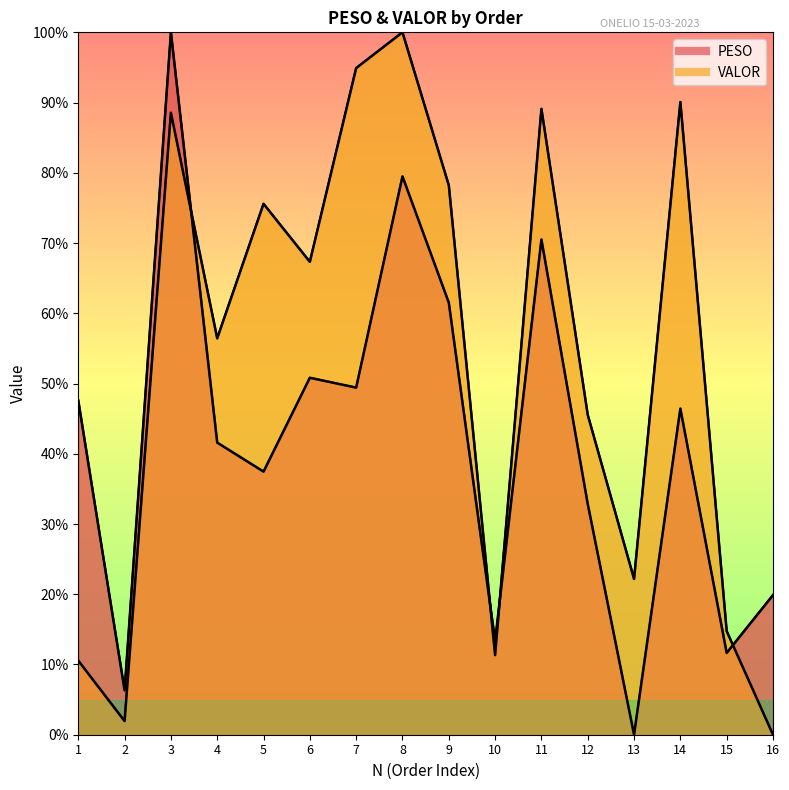

Reading left to right, extract all data points from this chart.

PESO: 1=47.6	2=6.3	3=100.0	4=41.6	5=37.5	6=50.8	7=49.4	8=79.5	9=61.5	10=13.3	11=70.5	12=32.8	13=0.0	14=46.4	15=11.6	16=19.9
VALOR: 1=10.5	2=1.9	3=88.5	4=56.4	5=75.6	6=67.3	7=94.9	8=100.0	9=78.2	10=11.3	11=89.1	12=45.5	13=22.2	14=90.1	15=14.7	16=0.0